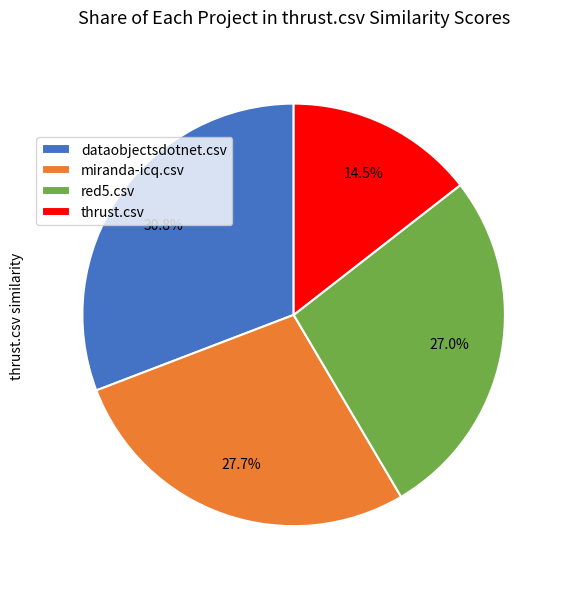

Rank the categories by value from lowest to highest.

thrust.csv, red5.csv, miranda-icq.csv, dataobjectsdotnet.csv